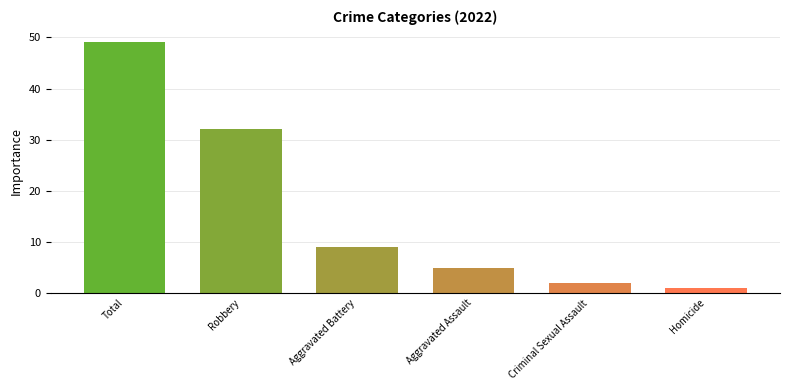

Reading left to right, what are all the values shown in this chart?

49	32	9	5	2	1